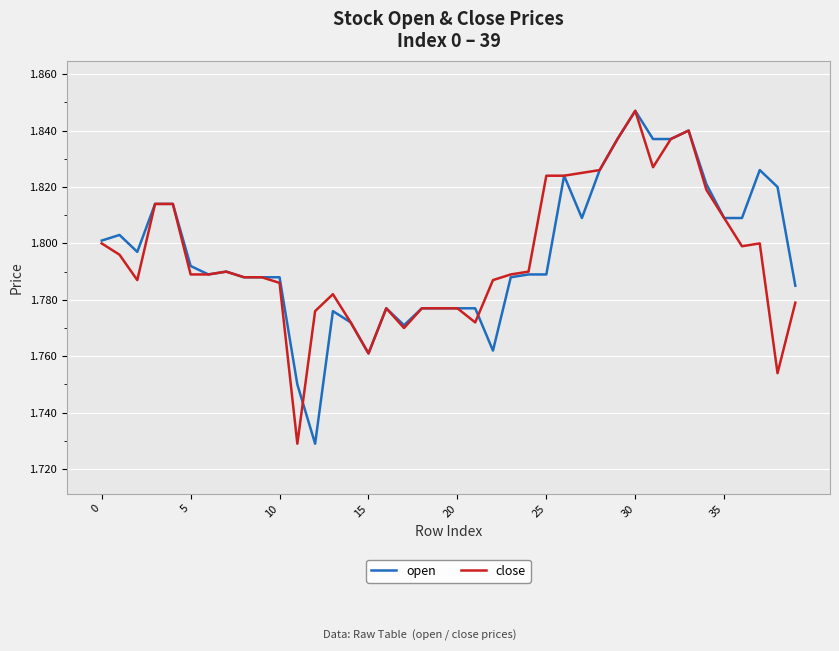

Does the chart have visible grid lines?

Yes